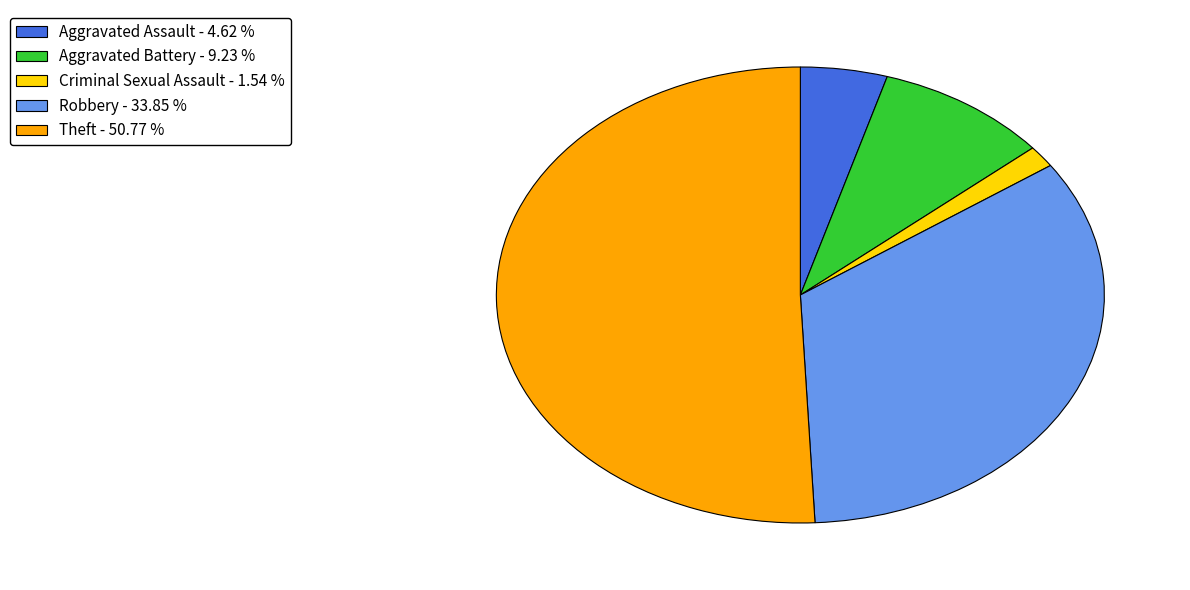

Does any single category account for the majority?

Yes